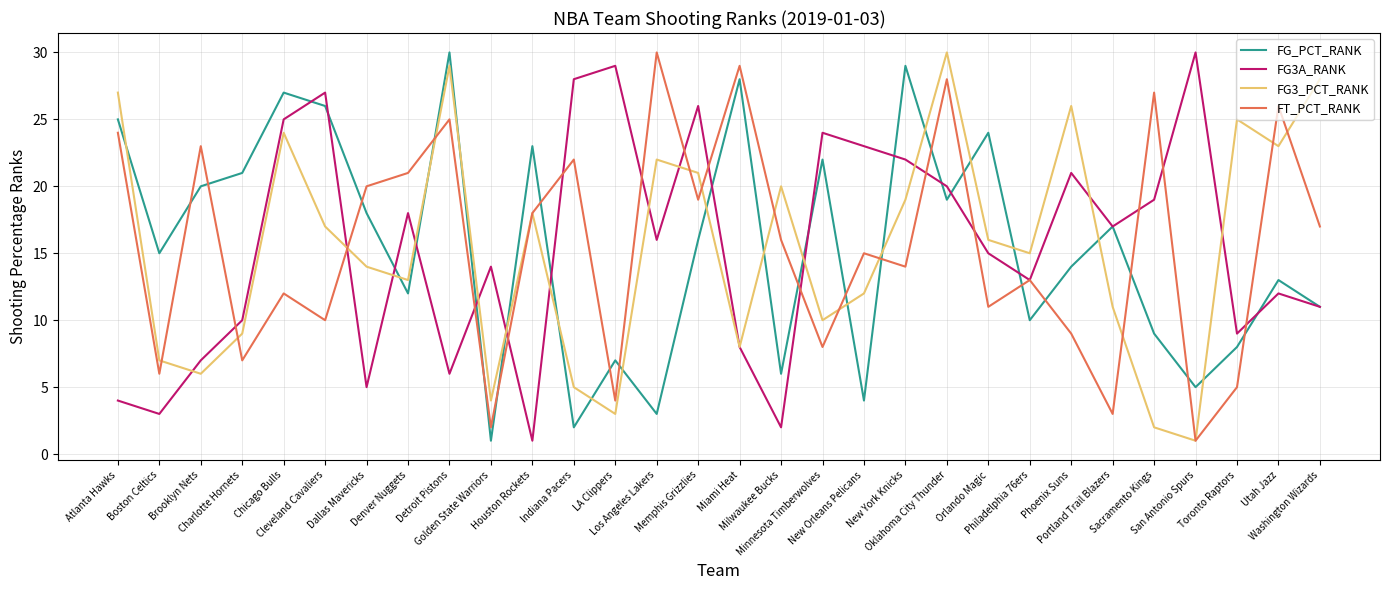

Where is the first local maximum for FG3A_RANK?

Cleveland Cavaliers